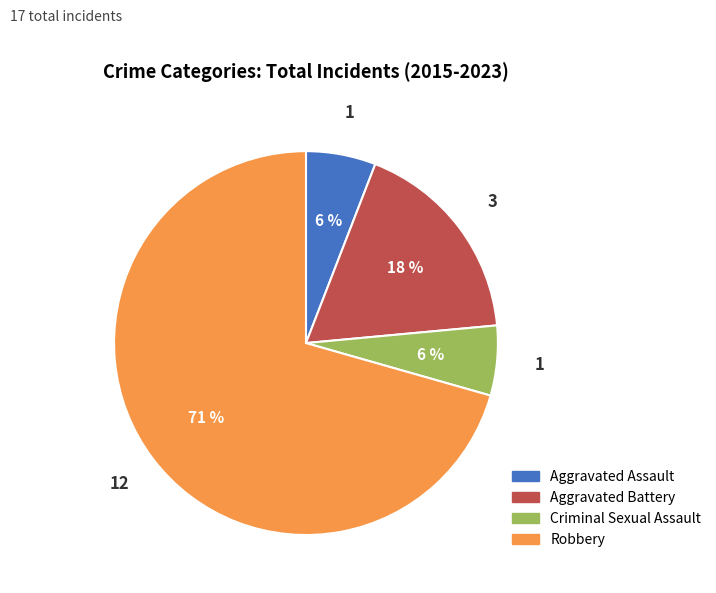

Between Aggravated Battery and Criminal Sexual Assault, which is larger?

Aggravated Battery